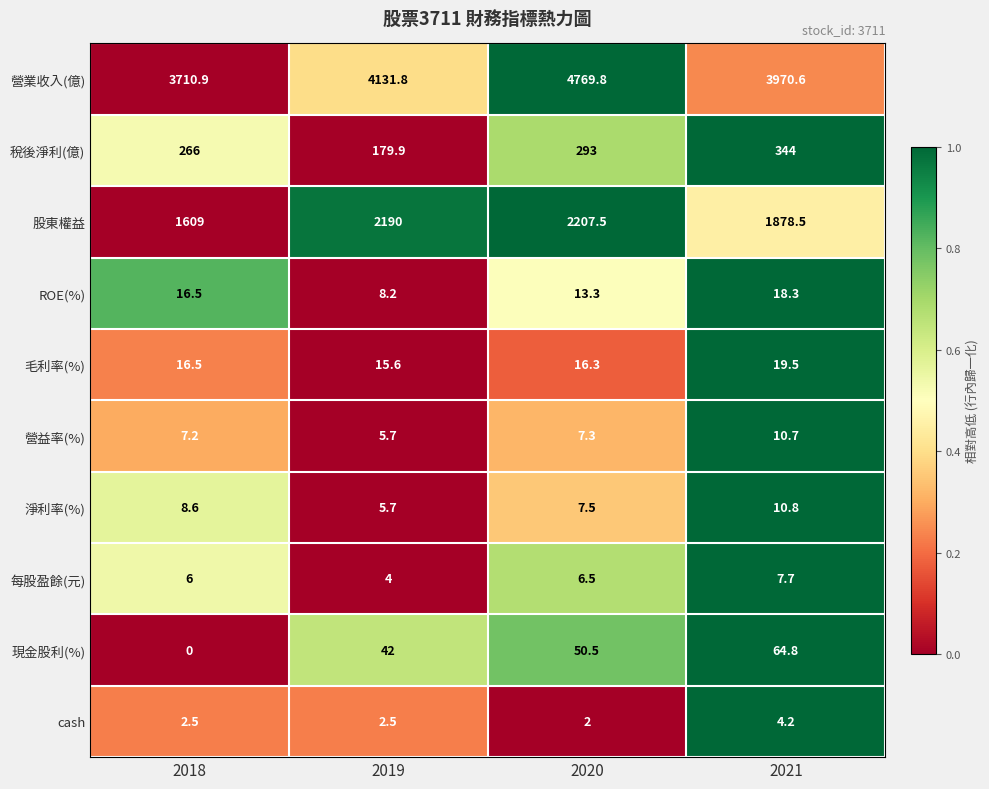

How many distinct data groups are displayed?

10